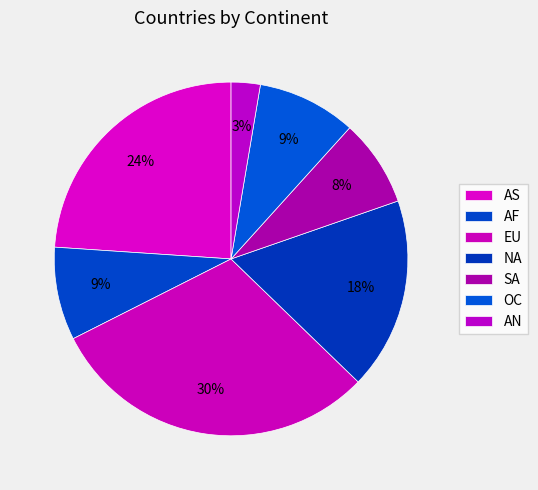

How many segments does this pie chart have?

7